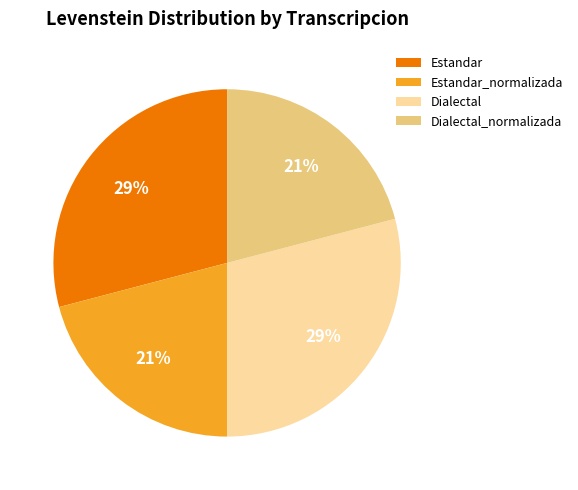

Approximately how many times larger is the value at Estandar_normalizada compared to Dialectal?

0.7